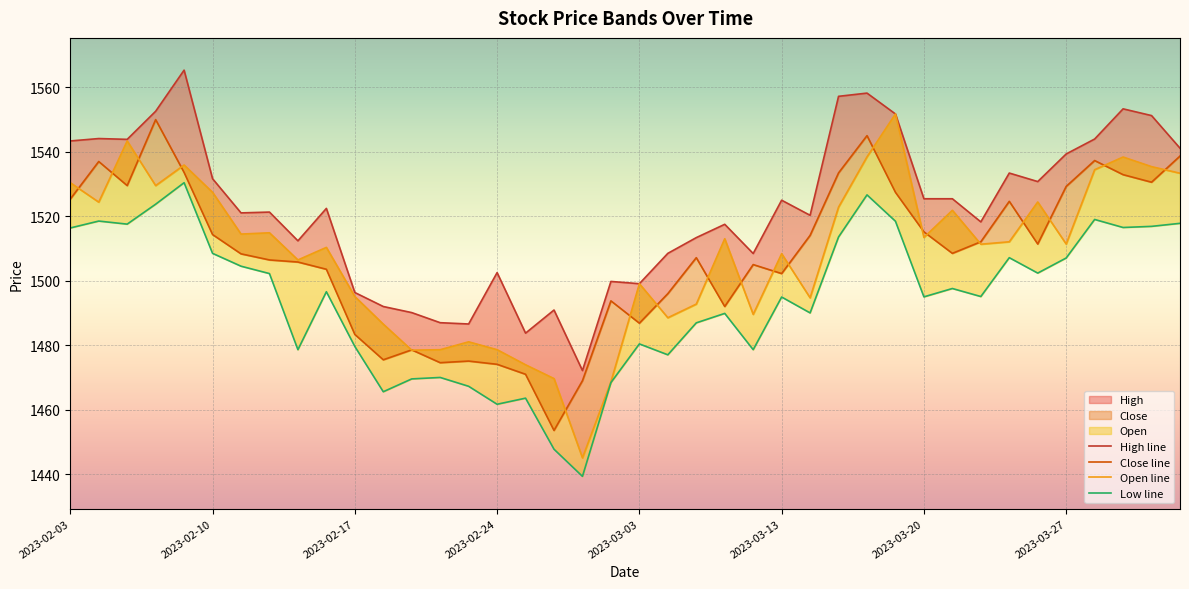

The Low line series shows 1516.9 at 38. True or false?

True